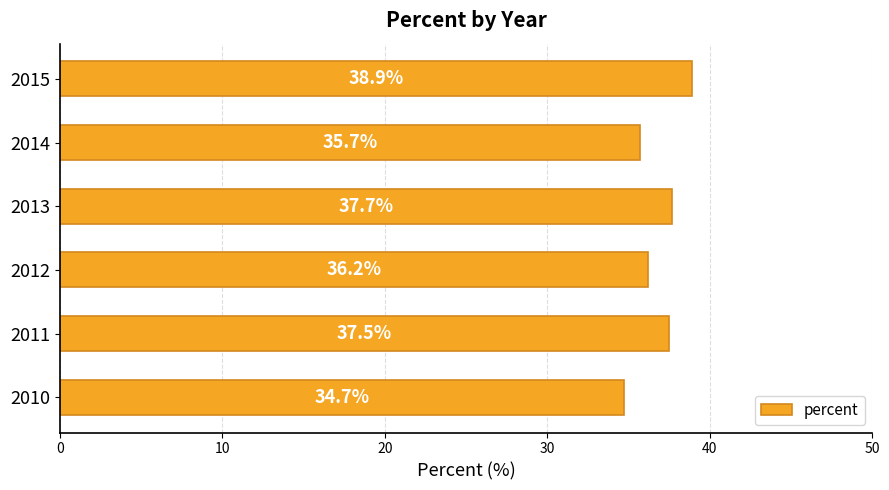

Rank the categories by value from lowest to highest.

2010, 2014, 2012, 2011, 2013, 2015